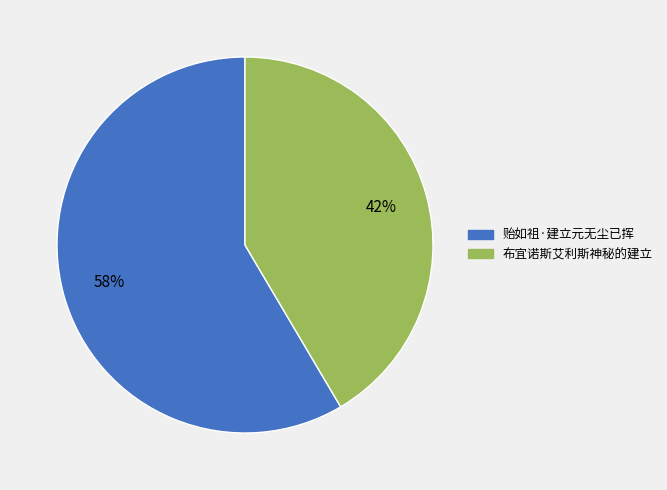

Is there a majority slice in this chart?

Yes